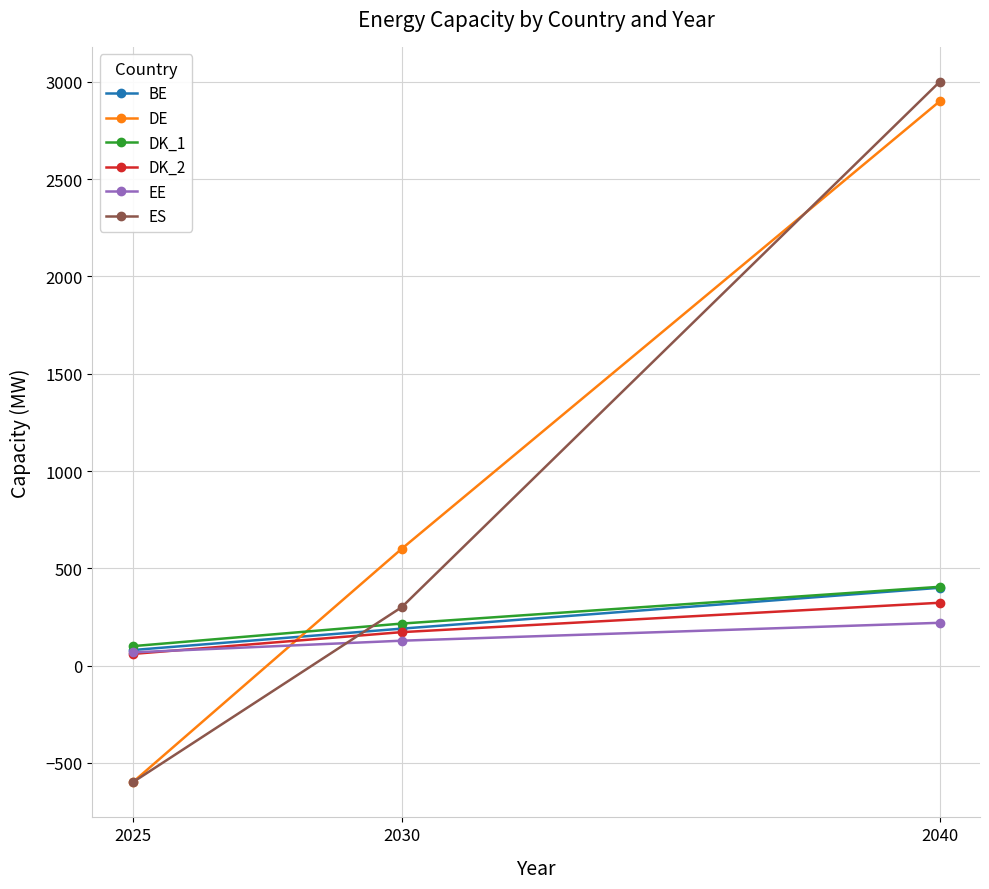

At which label does ES reach its peak?

2040